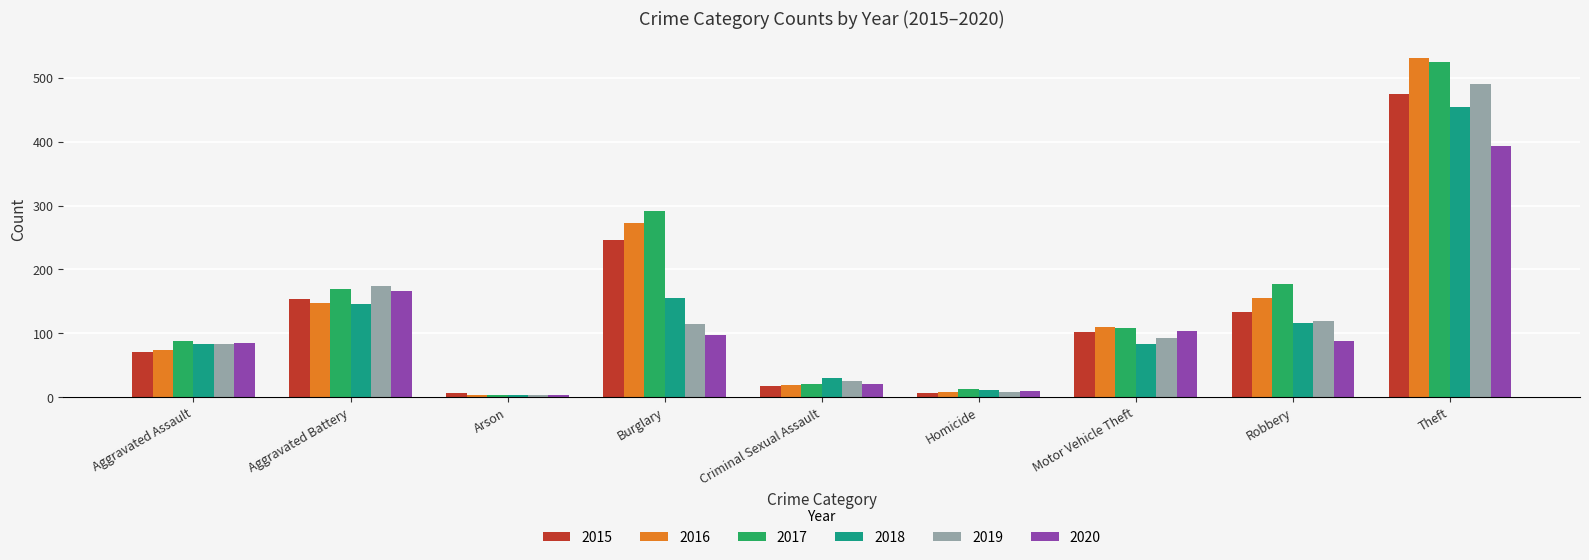

Where is 2019 nearest to the value 247?

Aggravated Battery